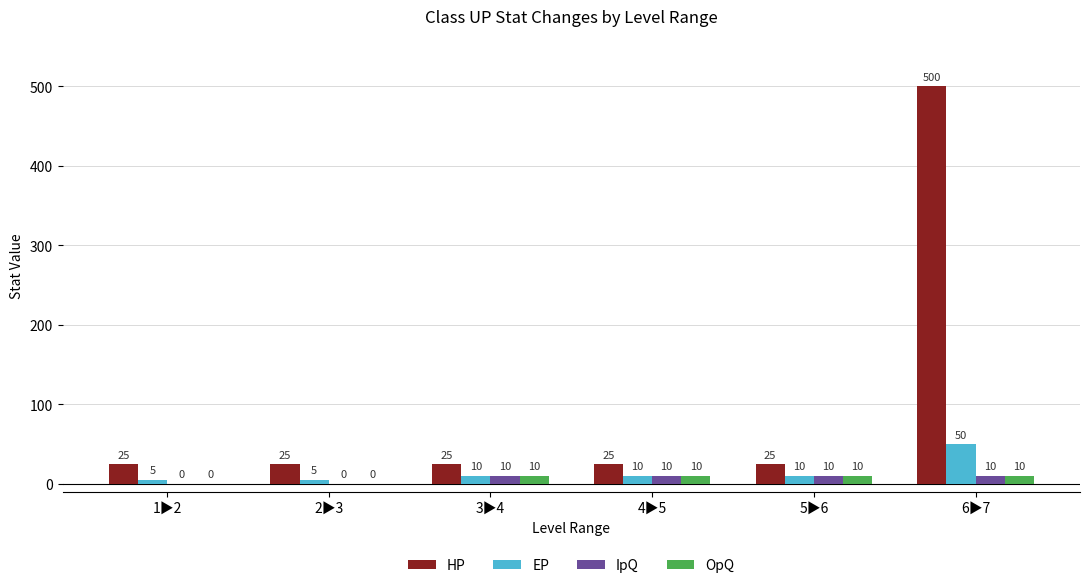

Is it true that OpQ equals 10 at 4▶5?

True